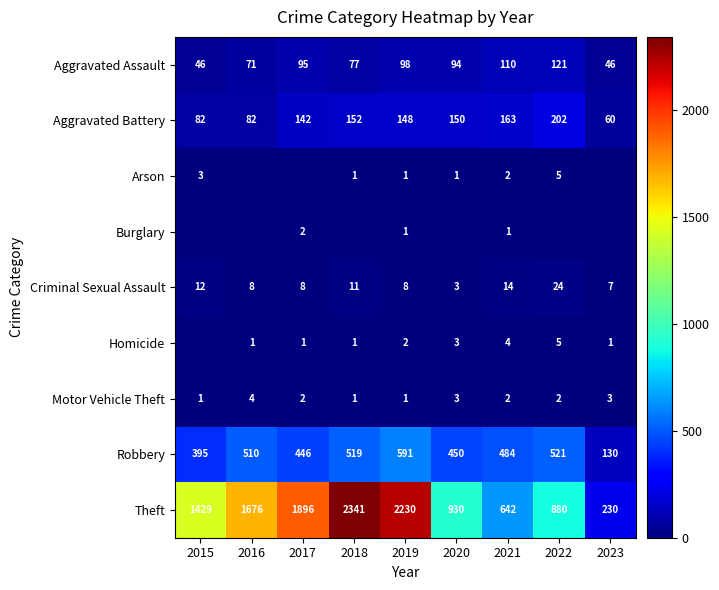

The value of Theft at 2020 is 930. True or false?

True